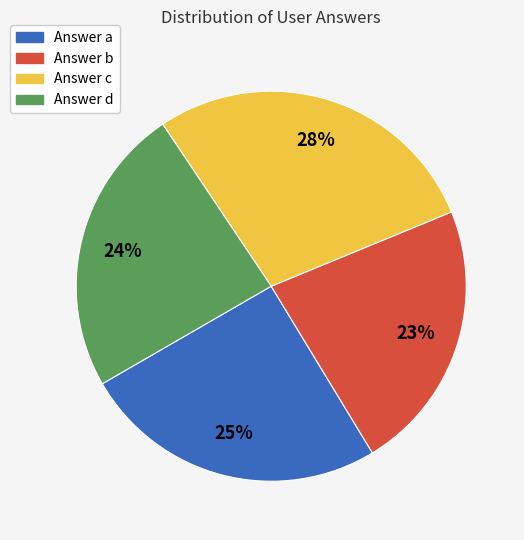

Is there a majority slice in this chart?

No